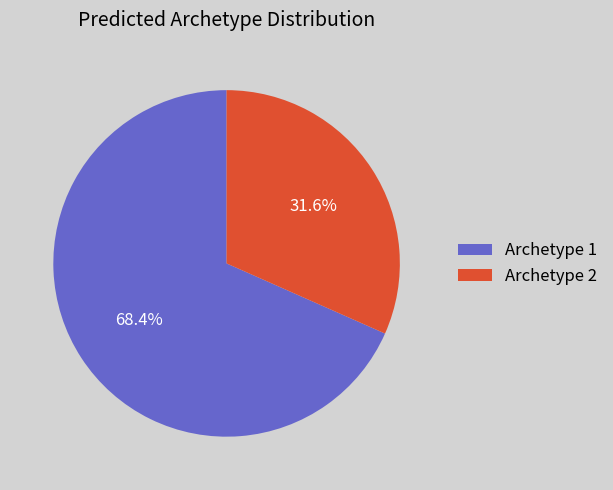

Which category has the smallest portion of the pie?

Archetype 2